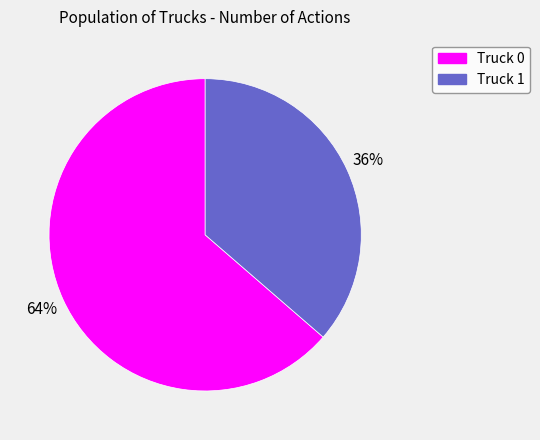

True or false: Truck 1 accounts for 36% of the total.

True